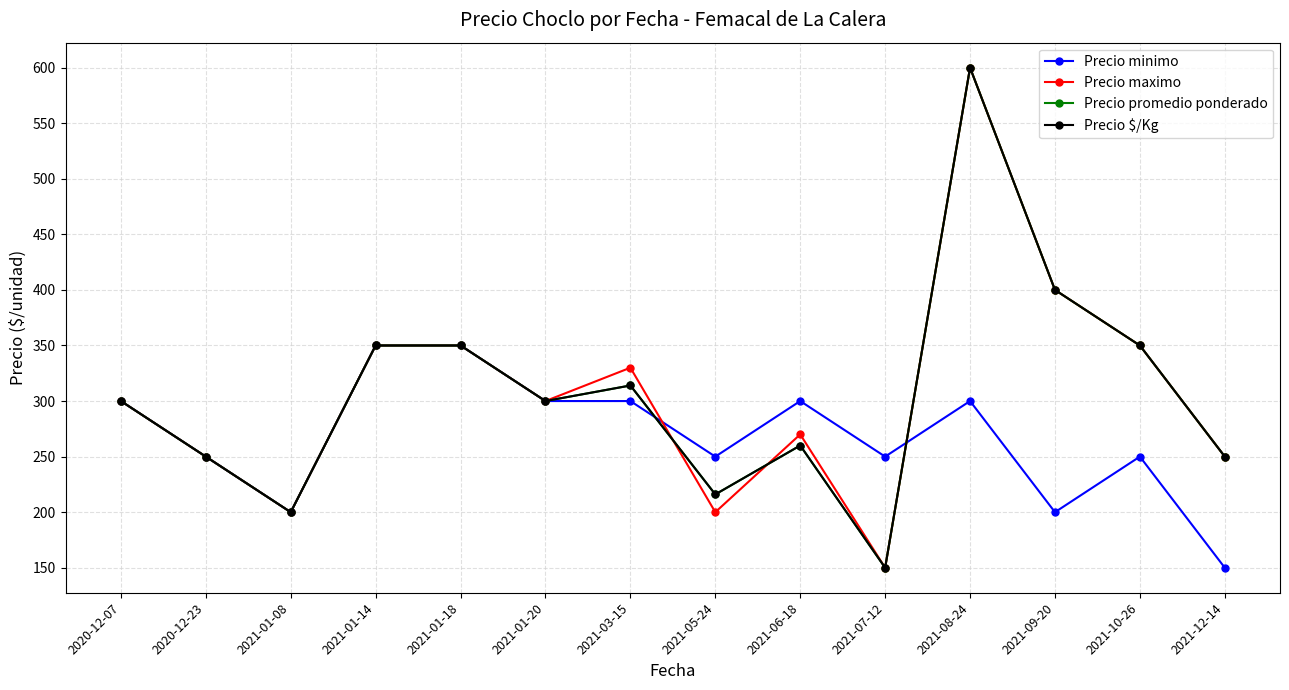

How many interior local valleys does the Precio minimo series have?

4